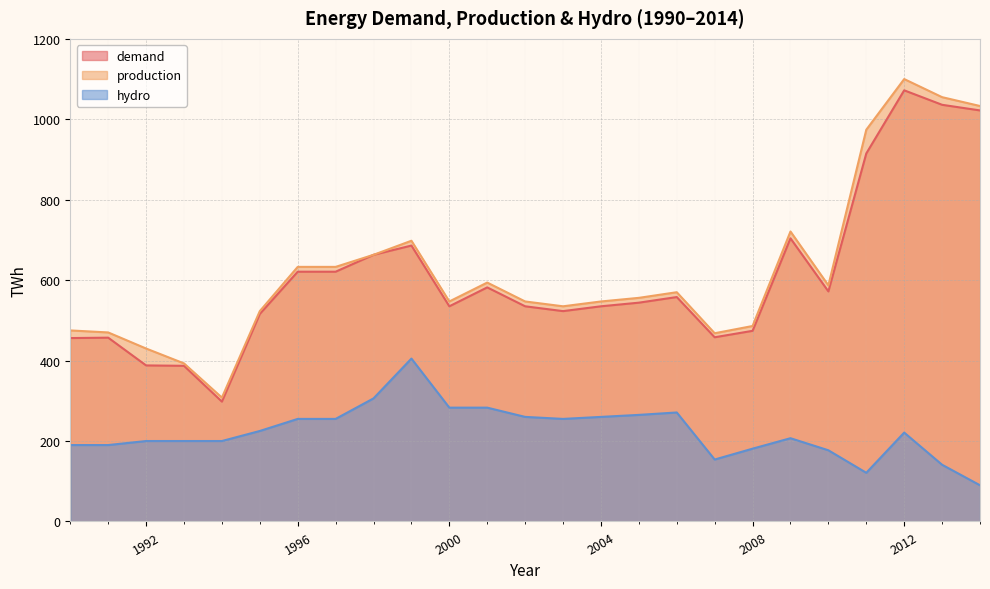

At which category is the sum across all series the highest?

2012